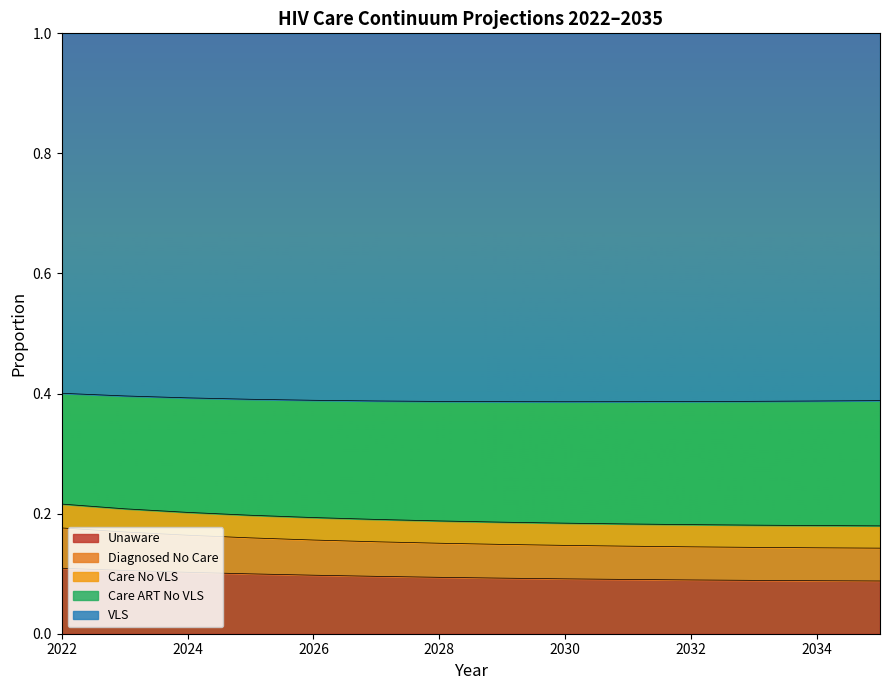

What is the total value across all series at 2032?

1.0